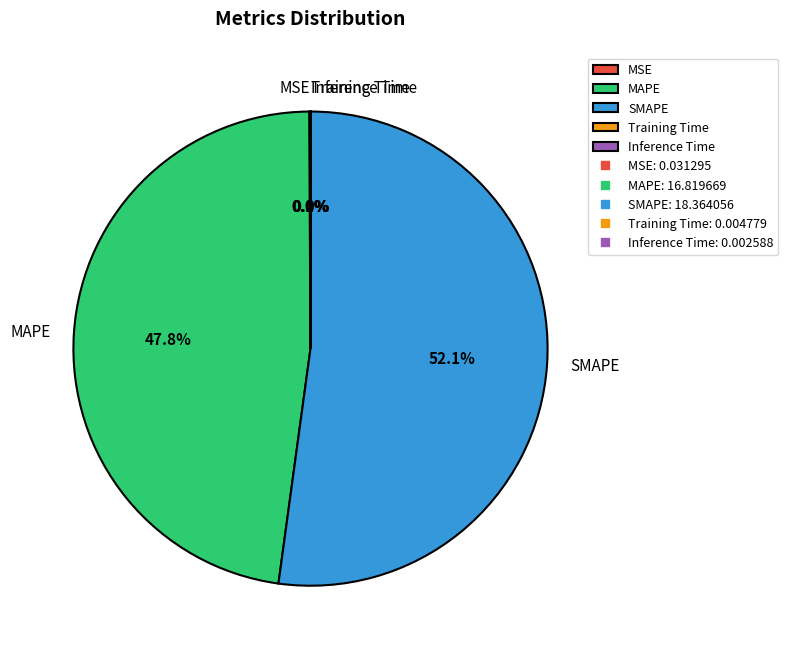

Which category has the biggest portion of the pie?

SMAPE